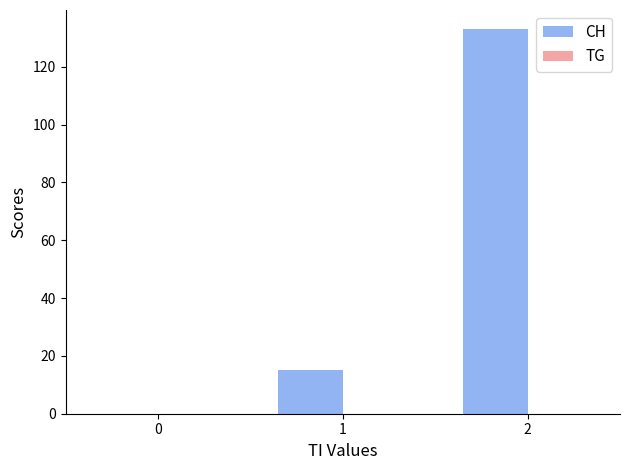

Reading left to right, what are all the values shown in this chart?

0=0	1=15	2=133